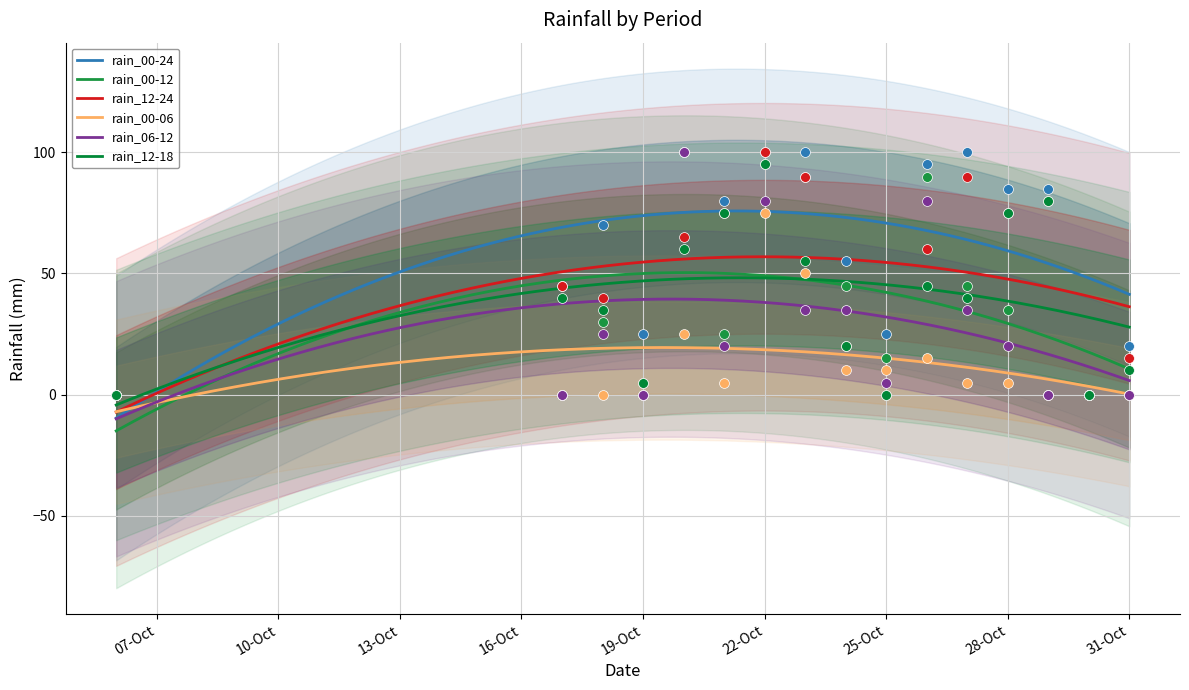

At how many categories does at least one series exceed 13?

14